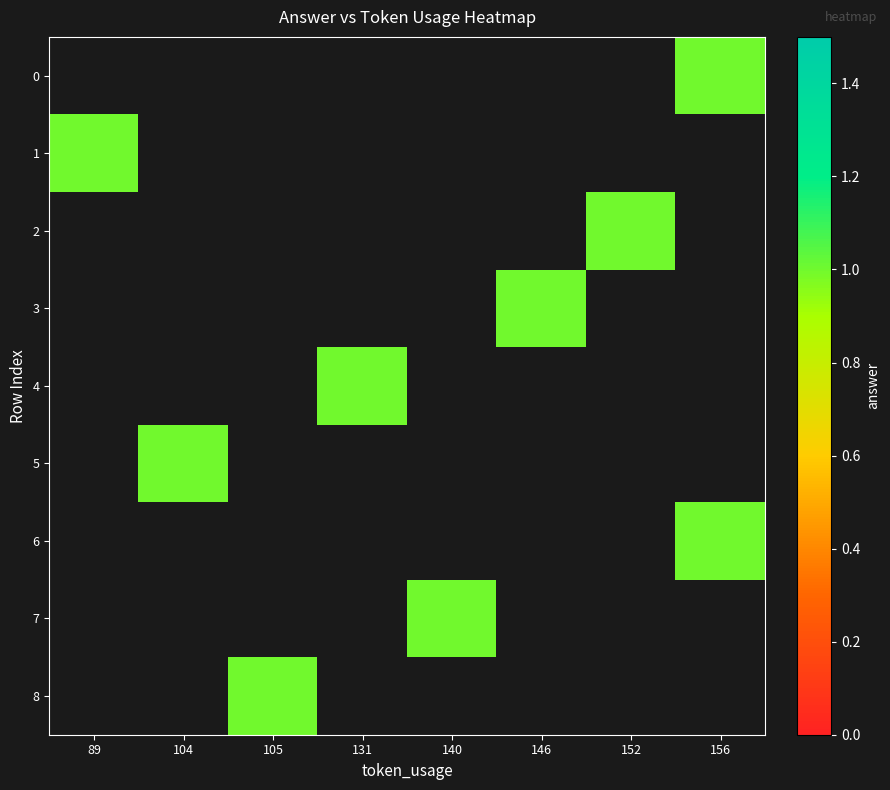

At which category does the chart reach its peak across all series?

156